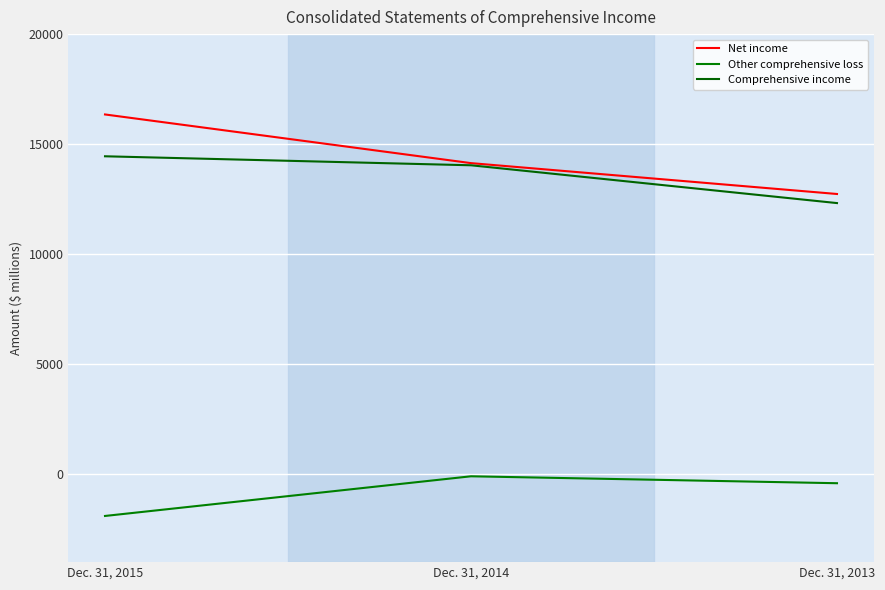

Which series has the largest total across all categories?

Net income